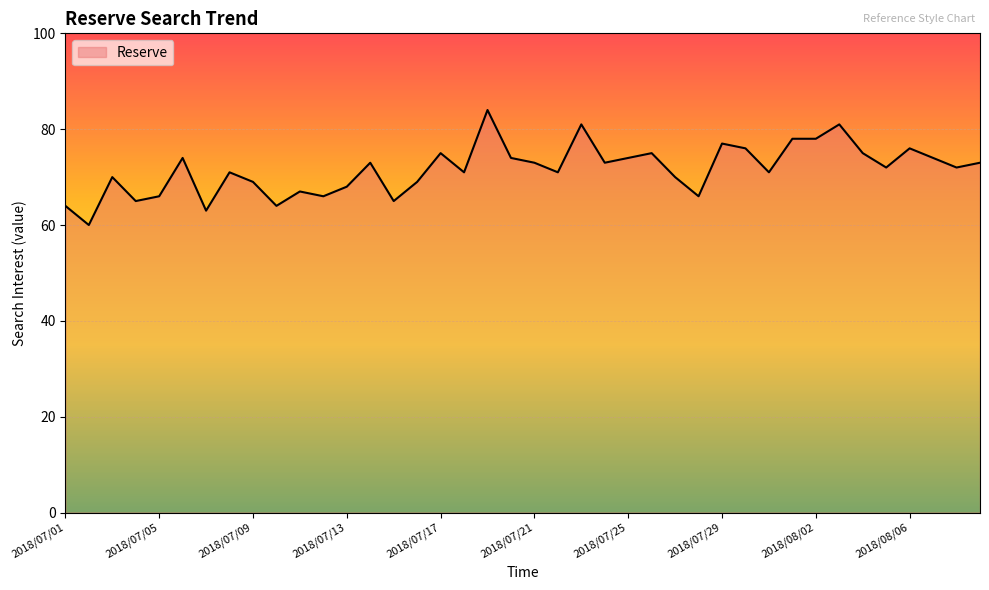

What is the smallest value displayed?

60